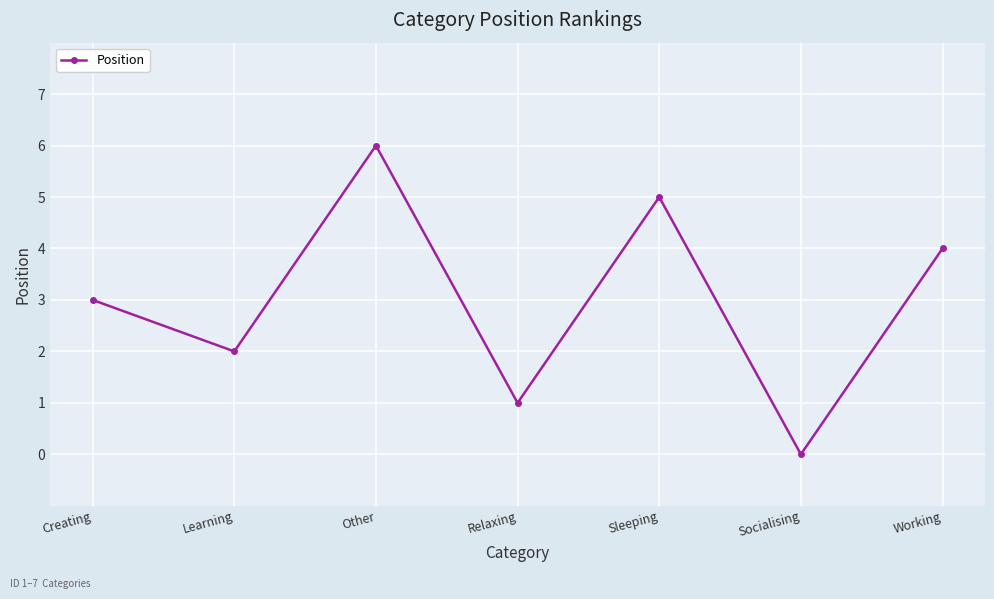

The chart shows a value of 2 at Sleeping. True or false?

False